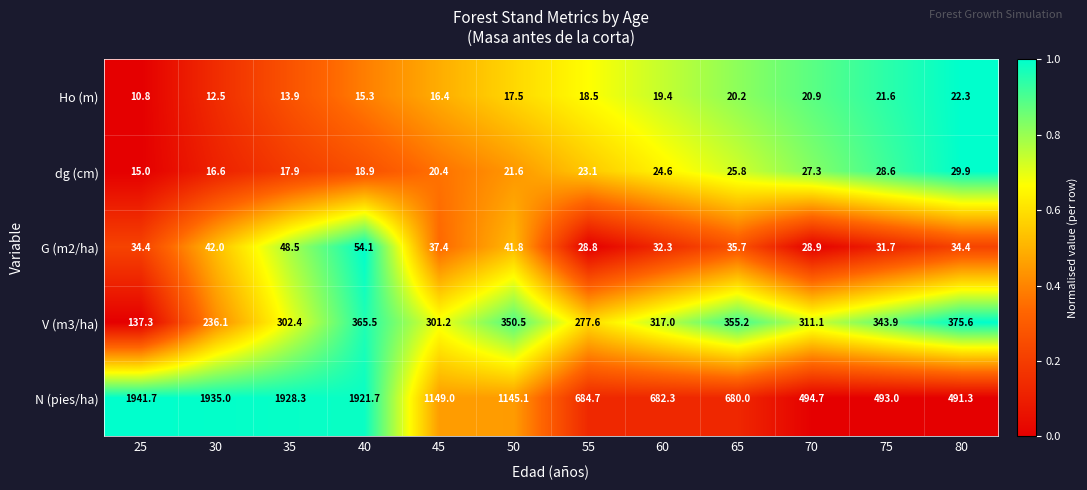

What is the difference between the V (m3/ha) values at 55 and 75?

66.3